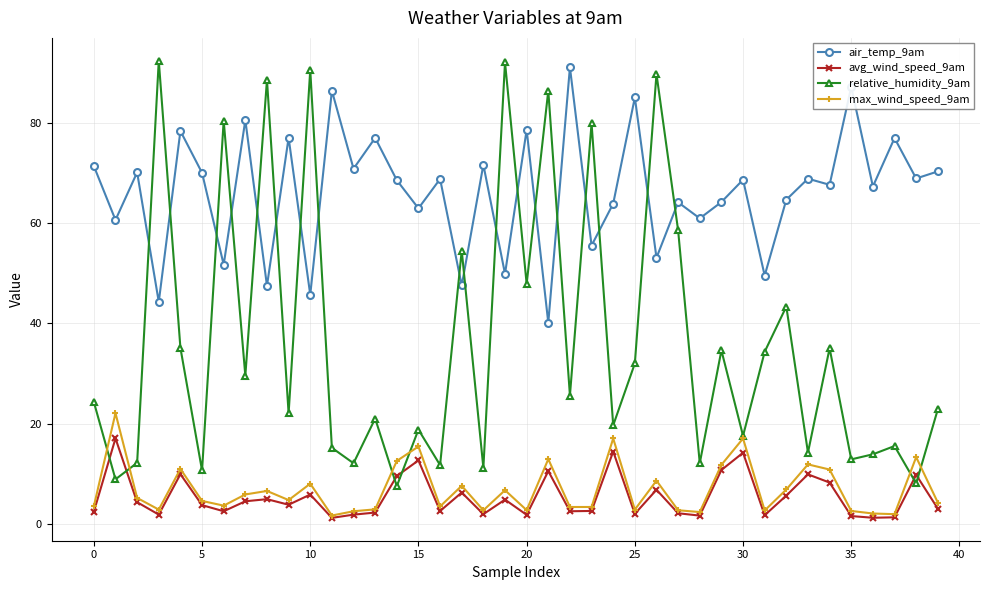

What is the greatest value displayed?

92.4